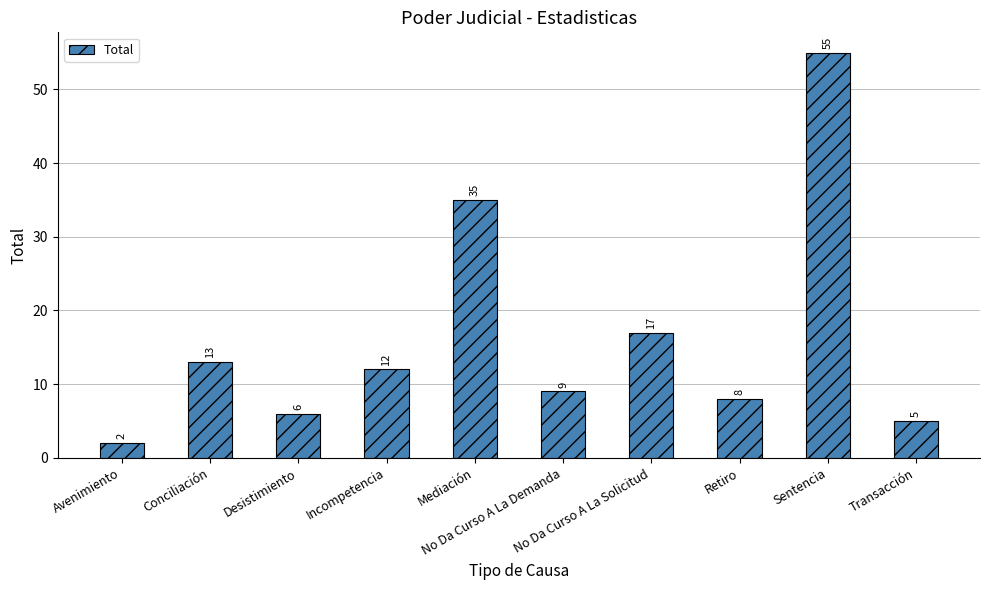

Where does the data first go above 12?

Conciliación